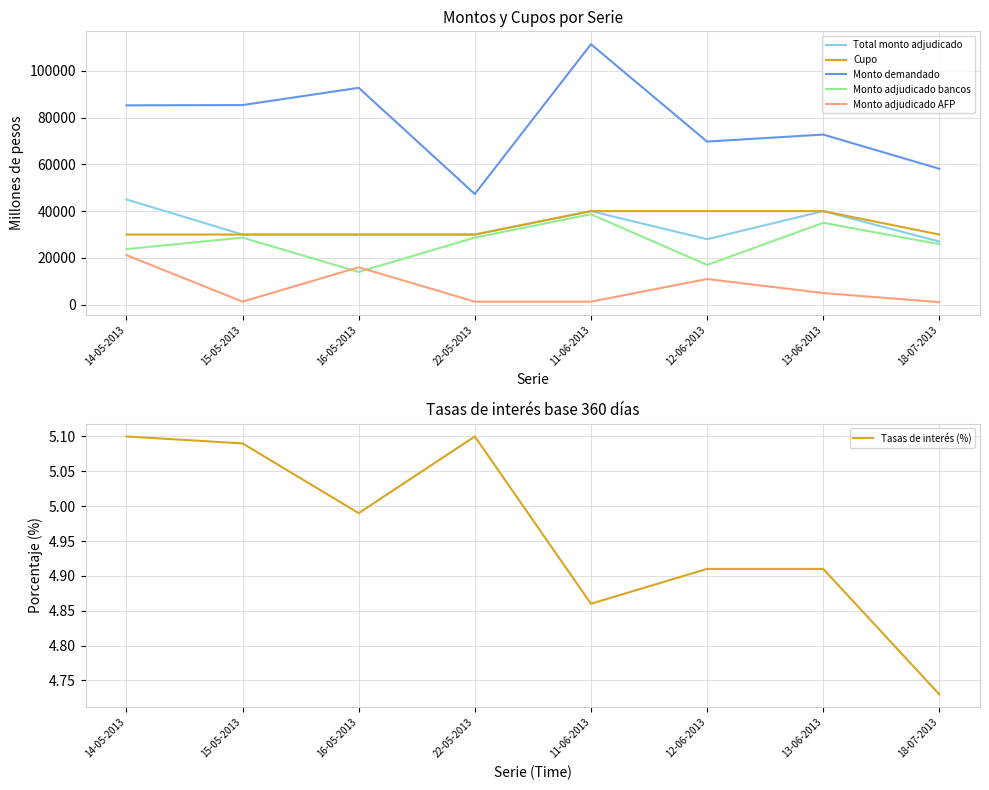

Is it true that Total monto adjudicado equals 43408.6 at 15-05-2013?

False